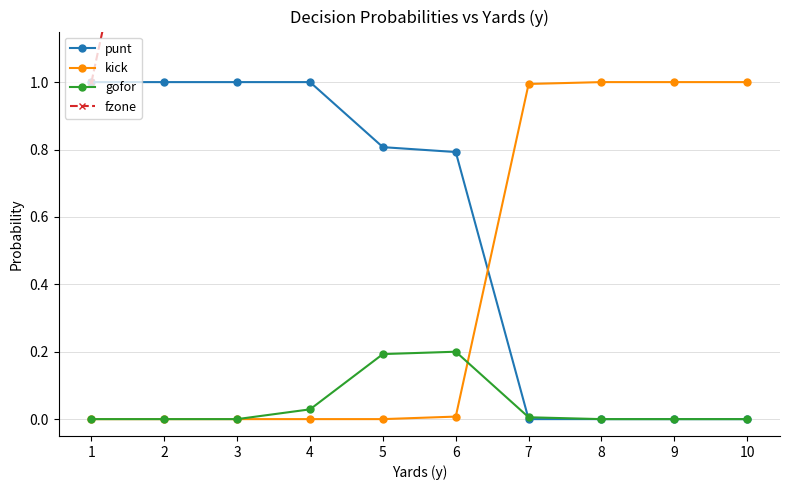

Which series has the largest total across all categories?

fzone